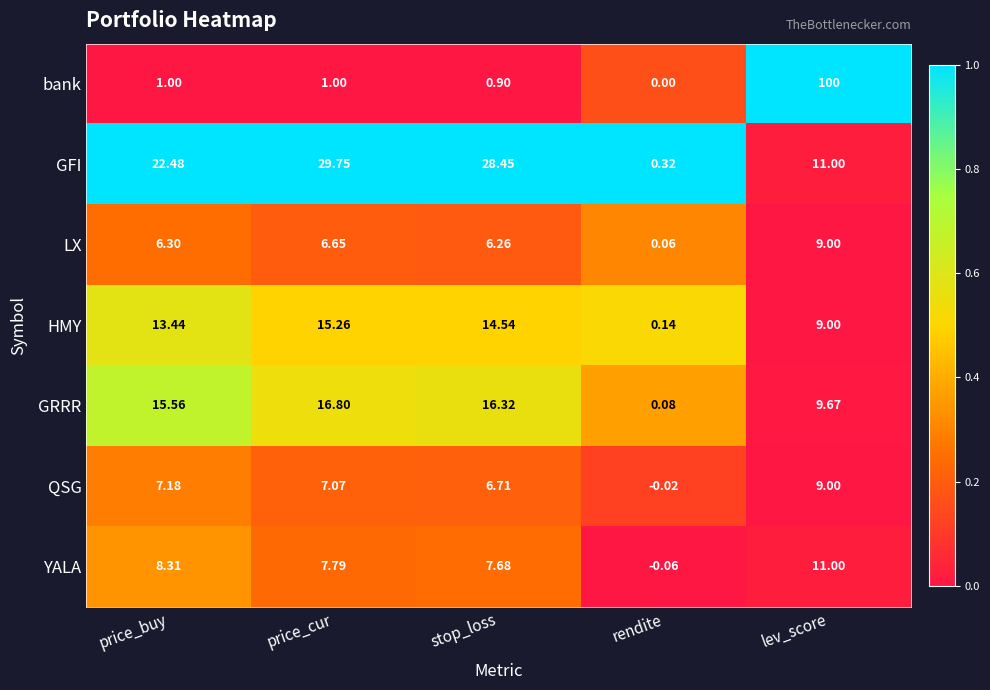

At rendite, list the series in order from smallest to largest.

YALA, QSG, bank, LX, GRRR, HMY, GFI